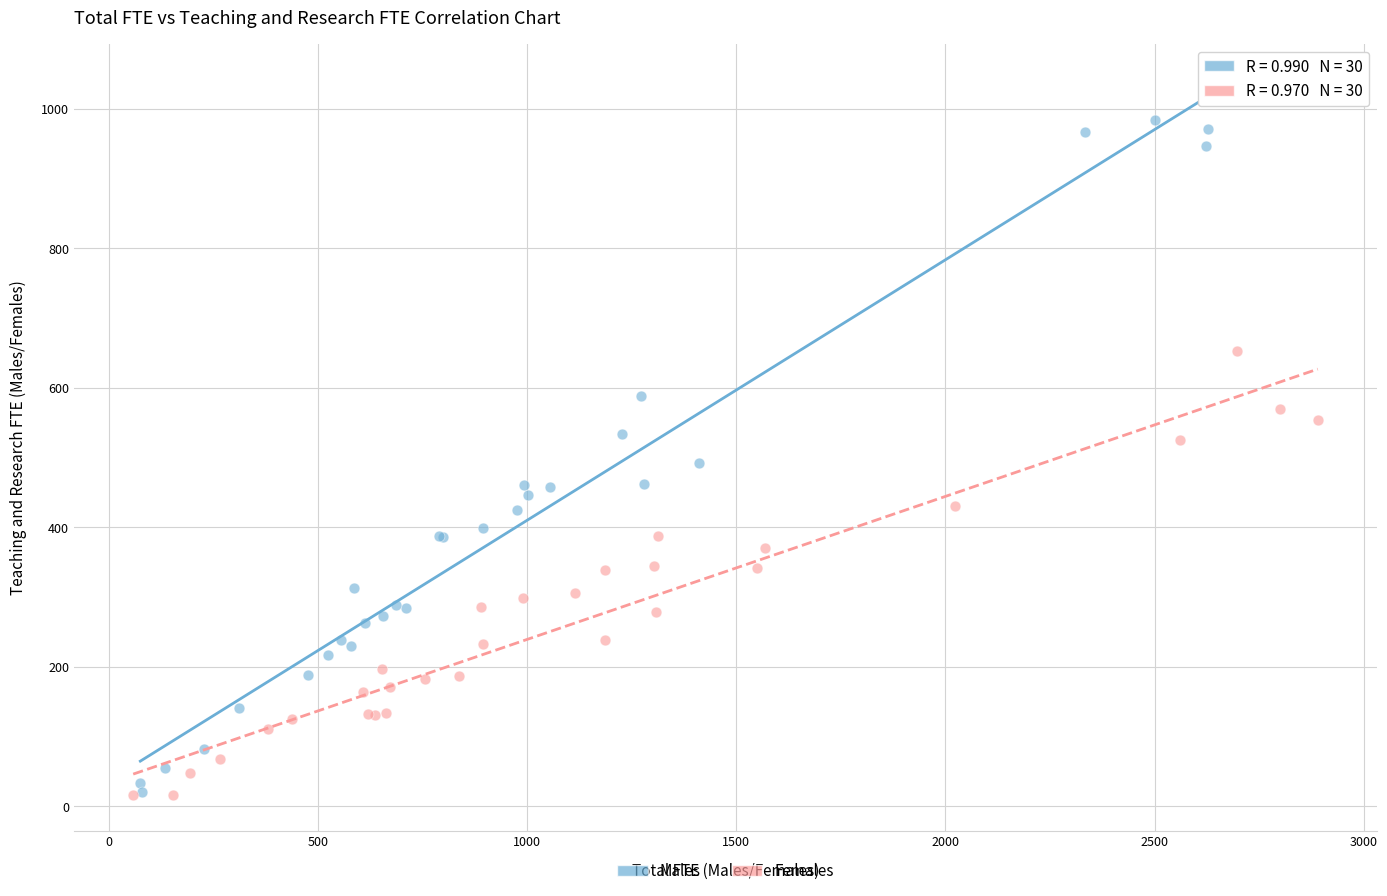

Which series reaches the maximum Y coordinate?

Males